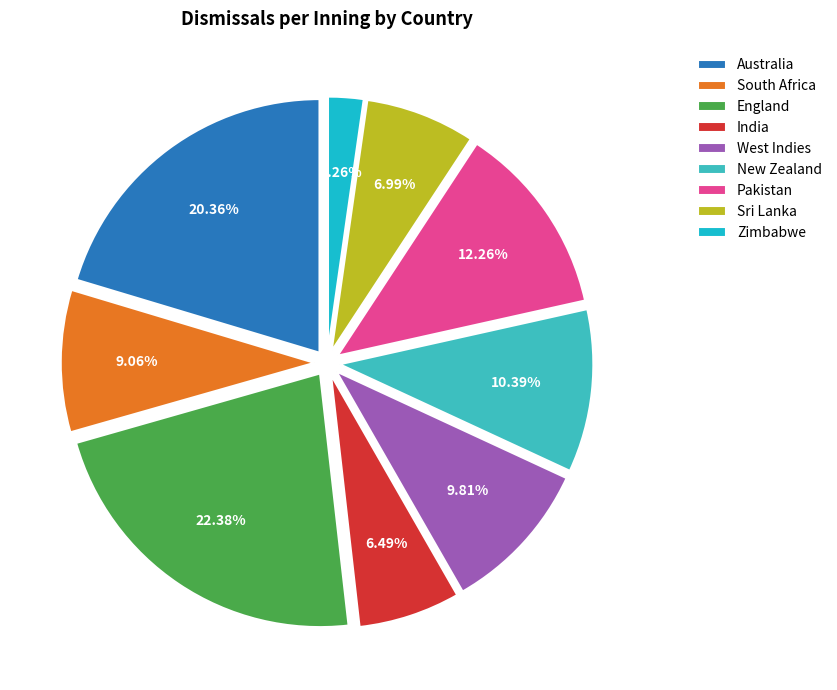

Approximately how many times larger is the value at Pakistan compared to India?

1.9